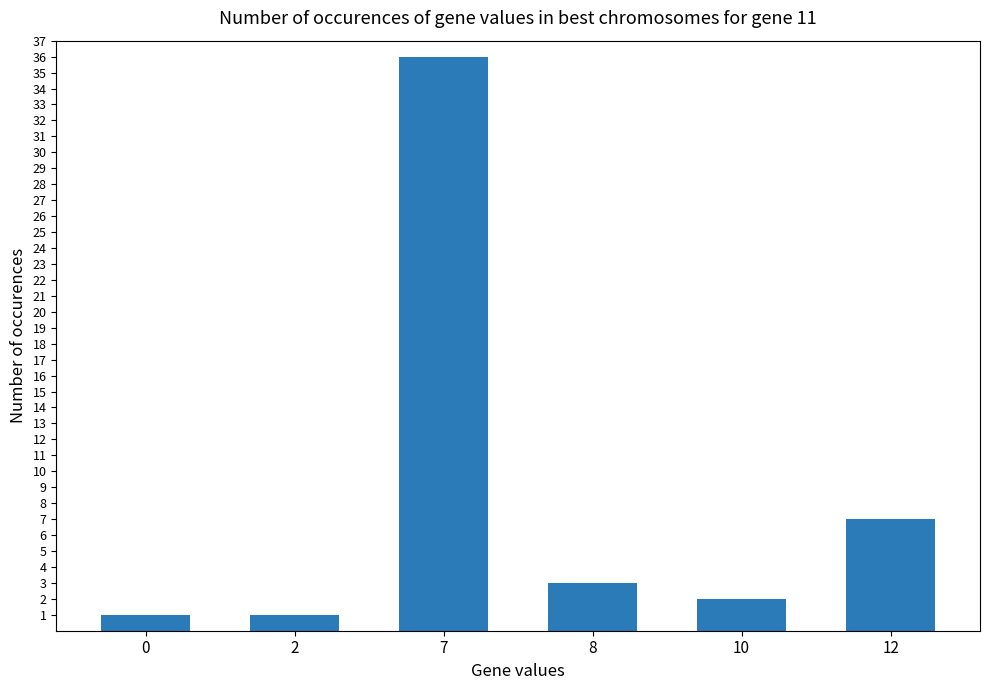

Reading left to right, transcribe all the data shown in this chart.

1	1	36	3	2	7